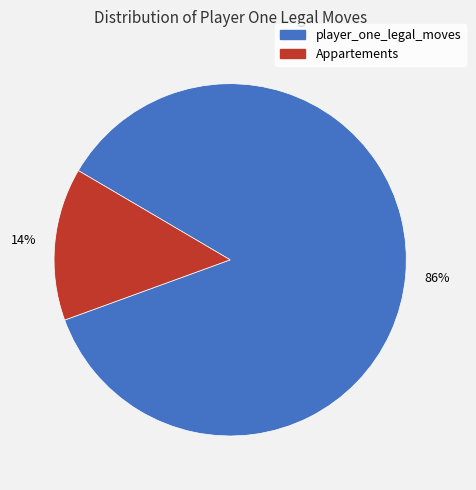

How many slices are in this pie chart?

2